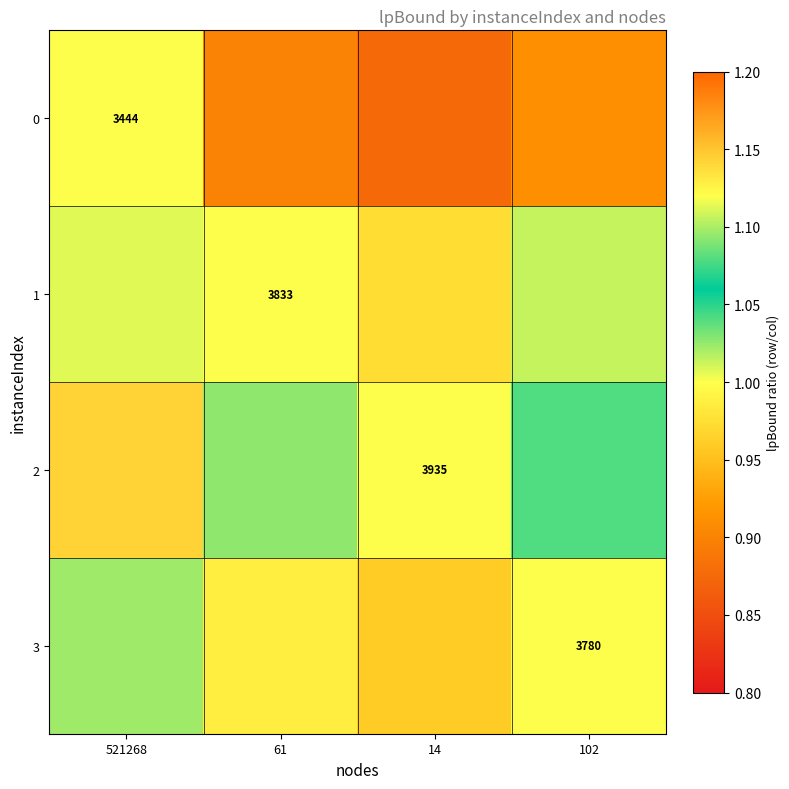

What is the sum of all 3 values?

4.0